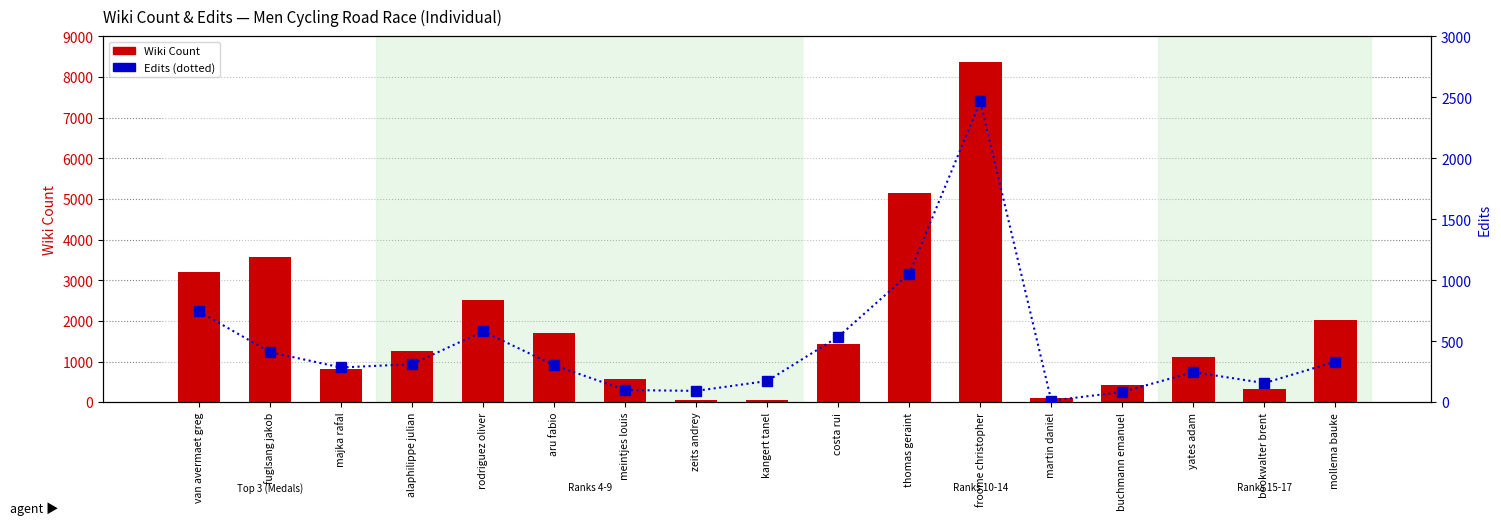

What is the sum of the Wiki Count values at alaphilippe julian and mollema bauke?

3295